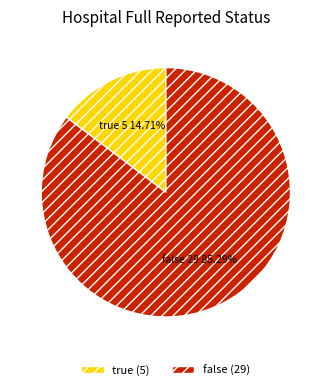

What percentage do true and false together represent?

100.0%